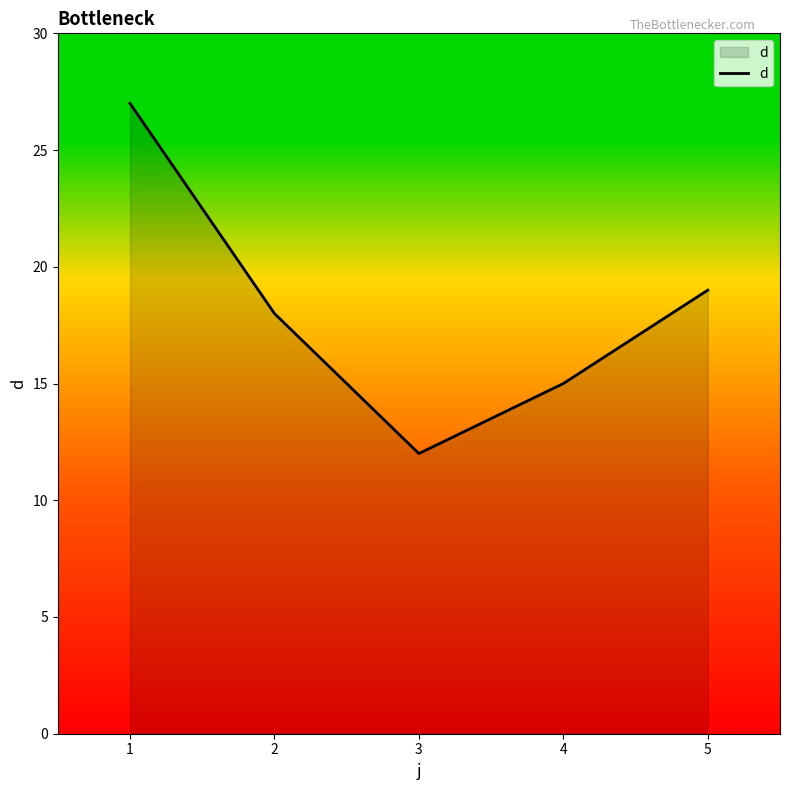

What is the ratio of the value at 1 to the value at 2?

1.5